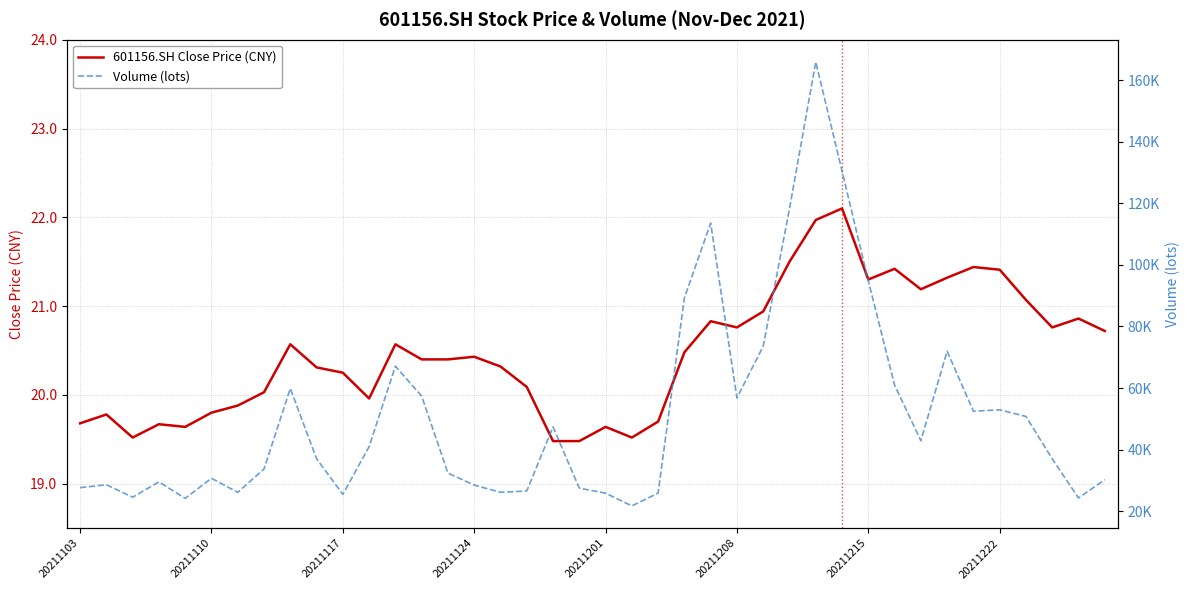

What is the average value of the Volume (lots) series?

51012.9